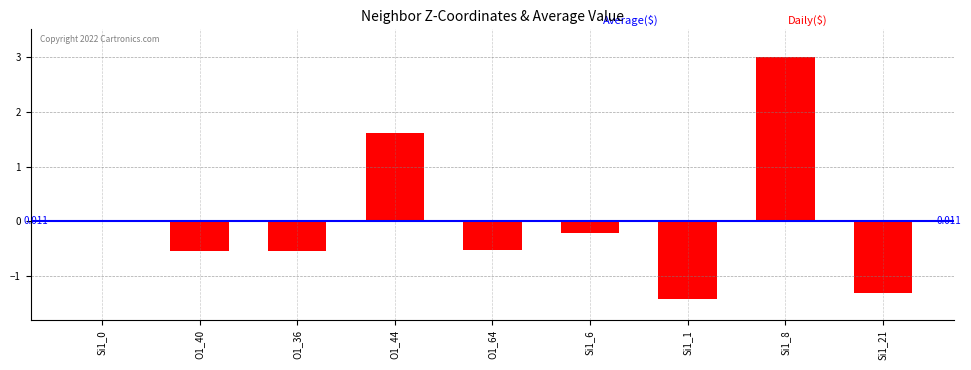

Which has a higher value, O1_36 or Si1_8?

Si1_8